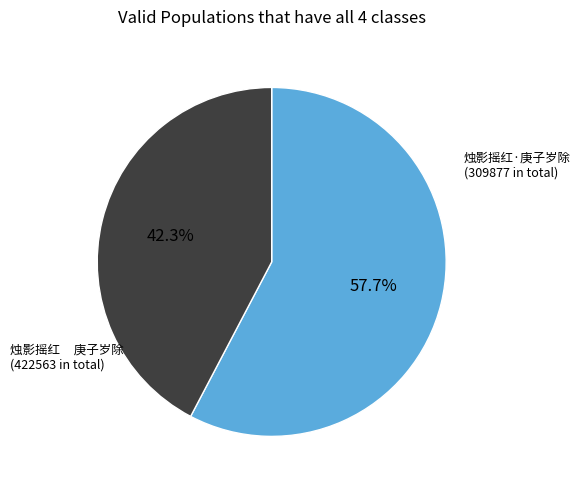

Is there any slice that represents more than half of the pie?

Yes